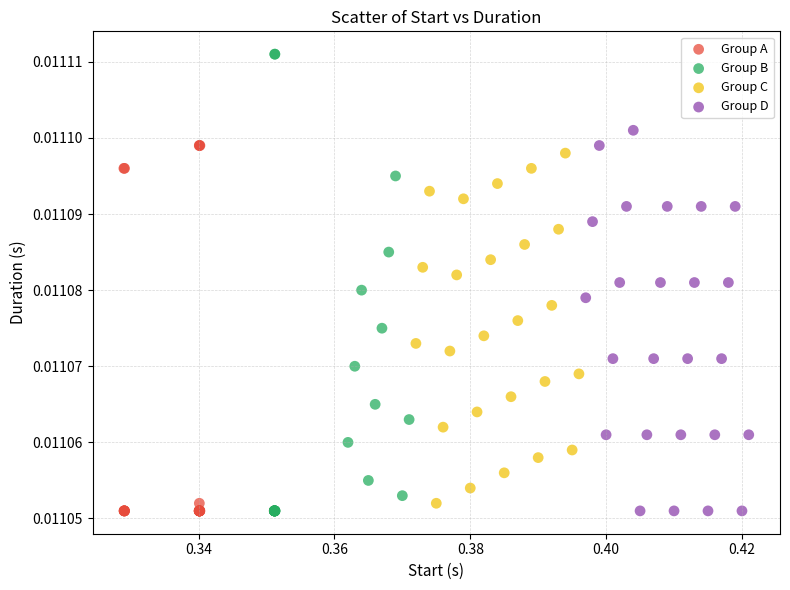

Which series contains the highest Y value?

Group B